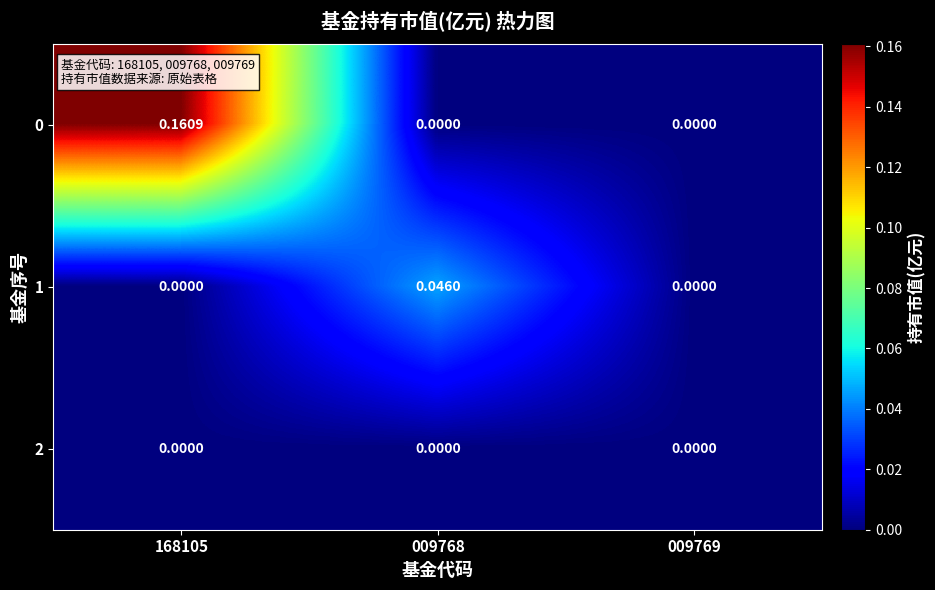

Reading left to right, transcribe all the data shown in this chart.

0: 168105=0.2	009768=0.0	009769=0.0
1: 168105=0.0	009768=0.0	009769=0.0
2: 168105=0.0	009768=0.0	009769=0.0